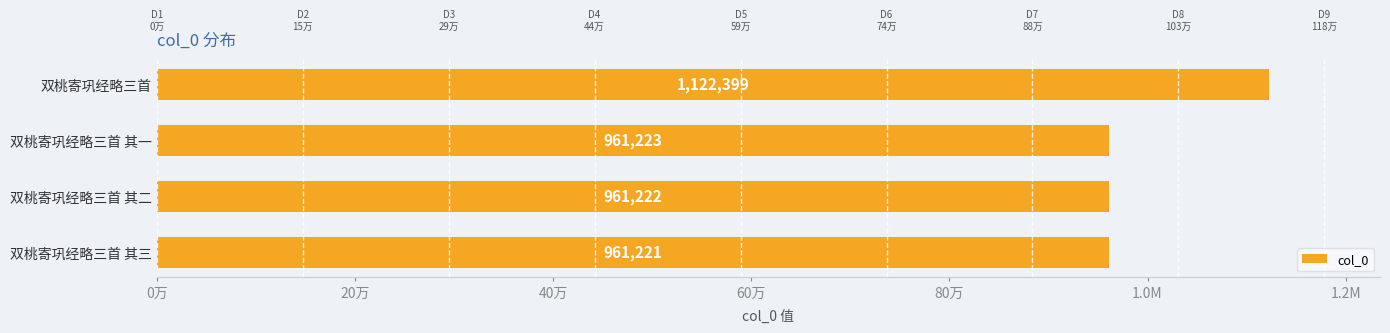

What is the maximum value shown in the chart?

1122399